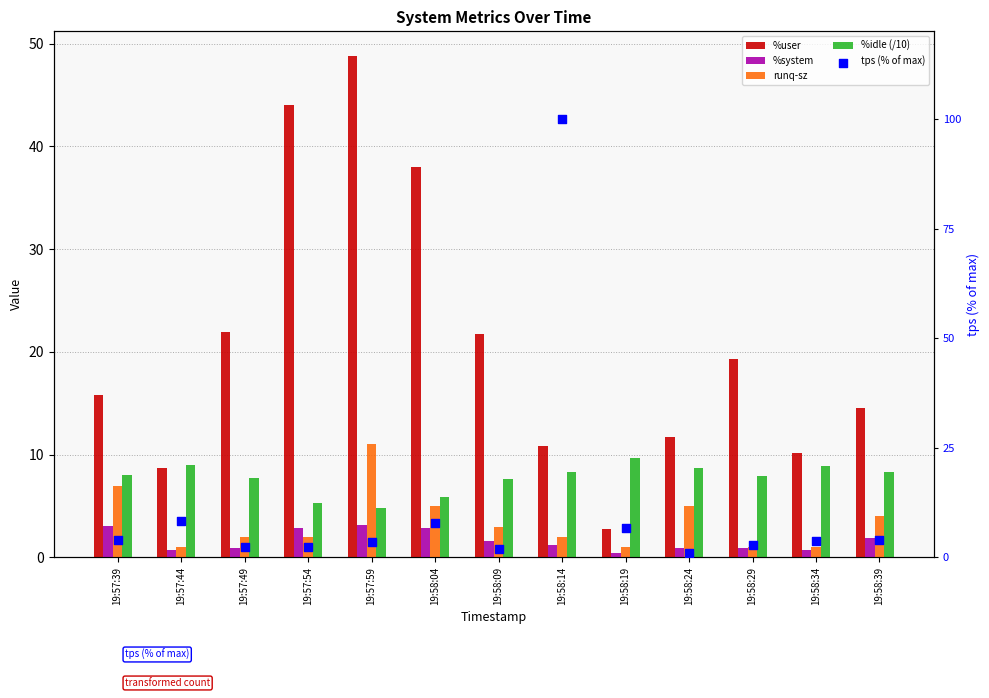

Which series has the largest Y range (max minus min)?

tps (% of max)